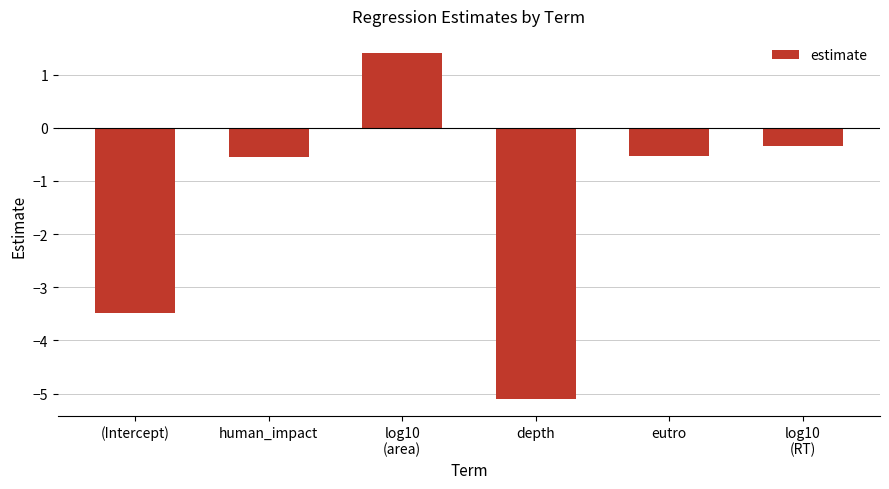

What position from the left is human_impact?

2